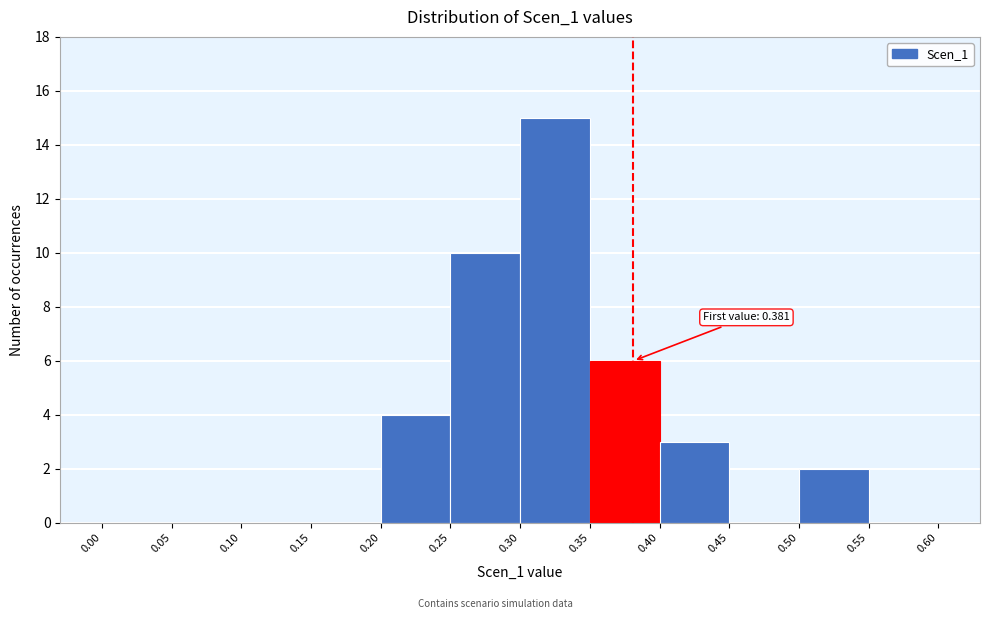

Over which range of the x-axis is the bar tallest?

0.30 to 0.35